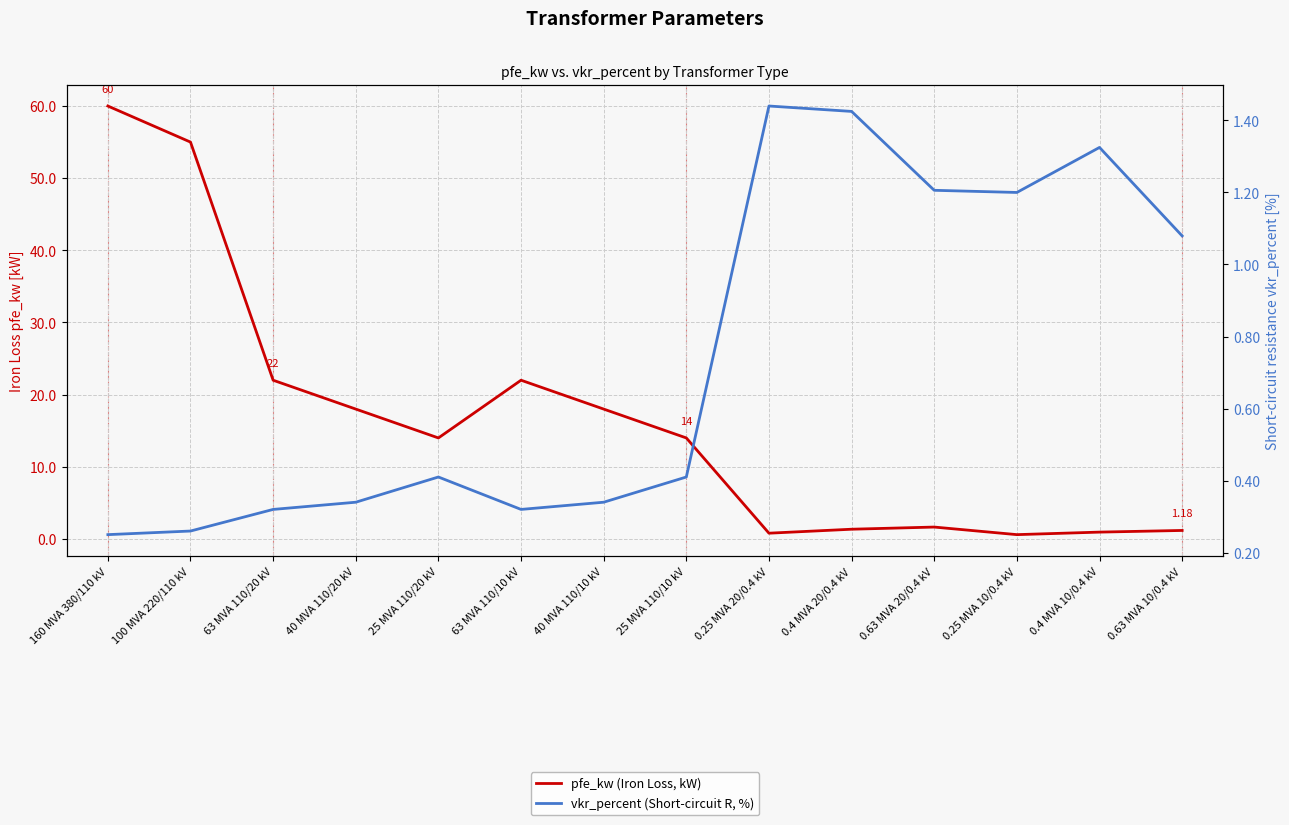

At how many categories does at least one series exceed 51?

2